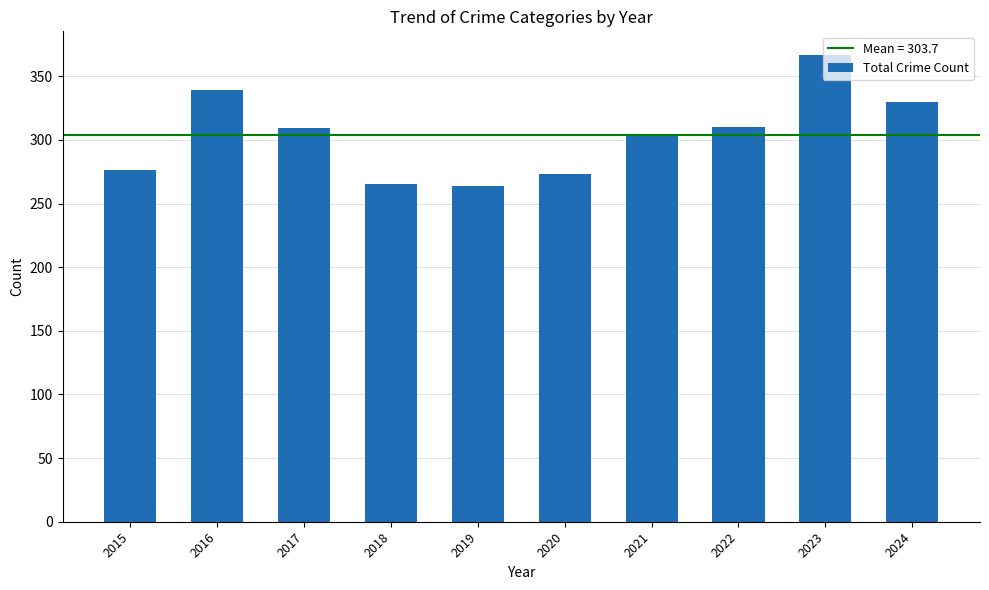

Which has a higher value, 2016 or 2023?

2023